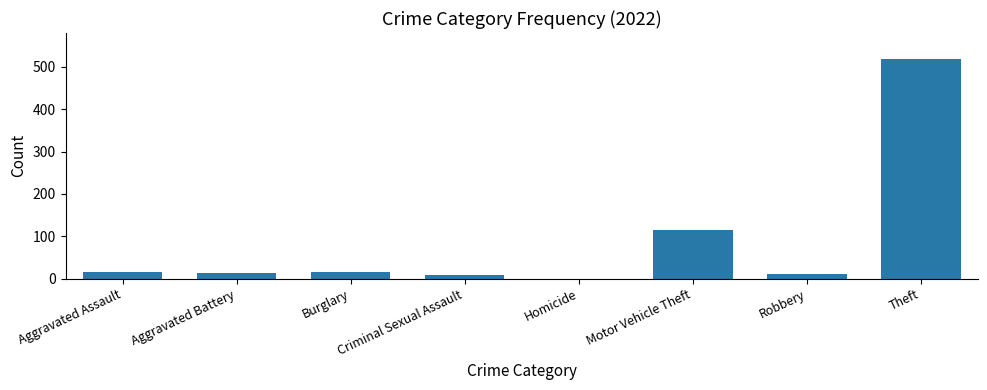

True or false: the data shows 13 at Aggravated Battery.

True